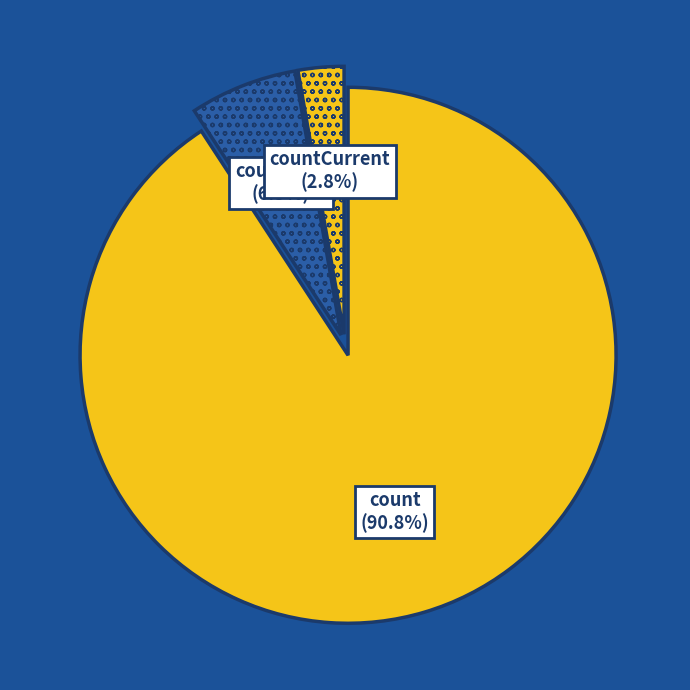

Which category has the biggest portion of the pie?

count